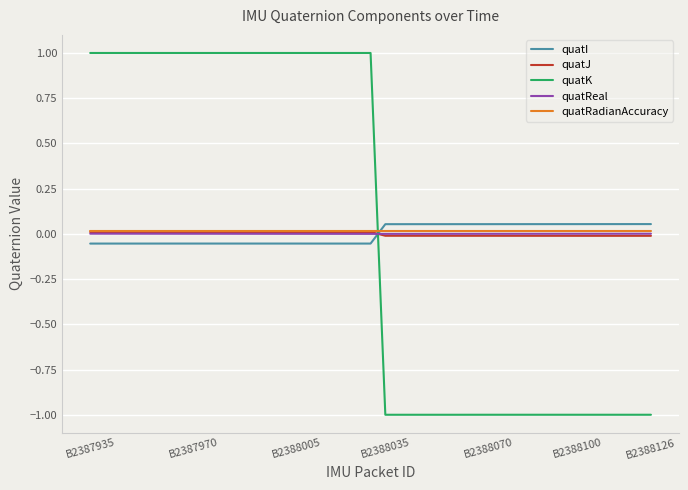

What is the smallest value displayed?

-1.0